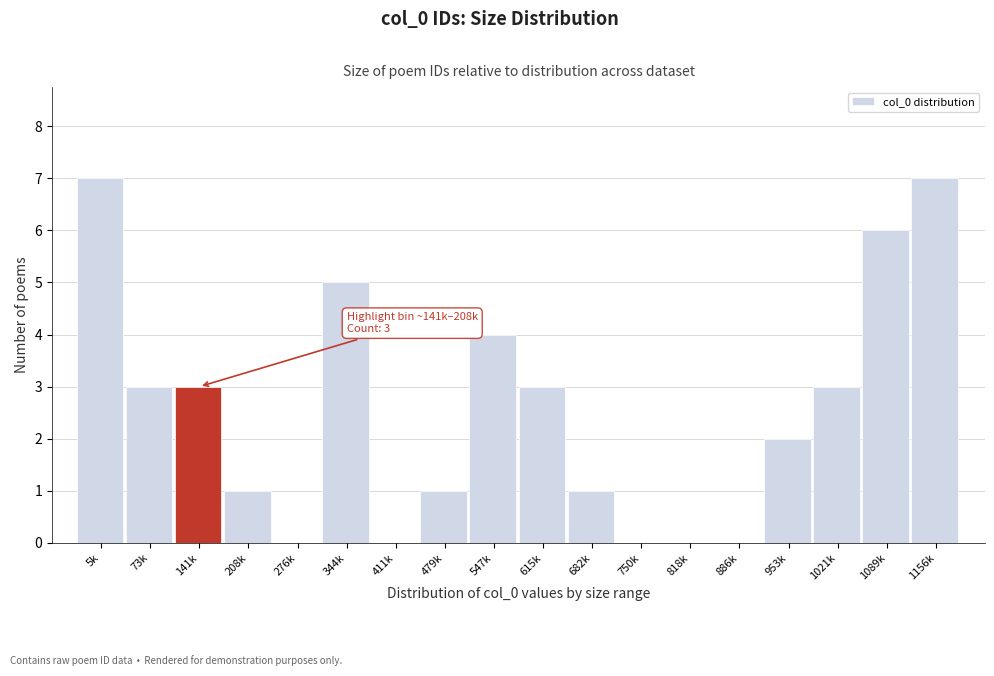

Reading left to right, extract all data points from this chart.

5k=7	73k=3	141k=3	208k=1	276k=0	344k=5	411k=0	479k=1	547k=4	615k=3	682k=1	750k=0	818k=0	886k=0	953k=2	1021k=3	1089k=6	1156k=7